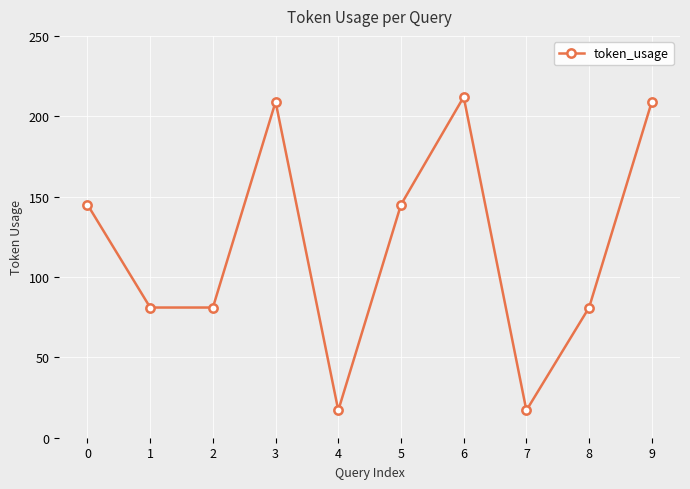

Reading left to right, extract all data points from this chart.

0=145	1=81	2=81	3=209	4=17	5=145	6=212	7=17	8=81	9=209